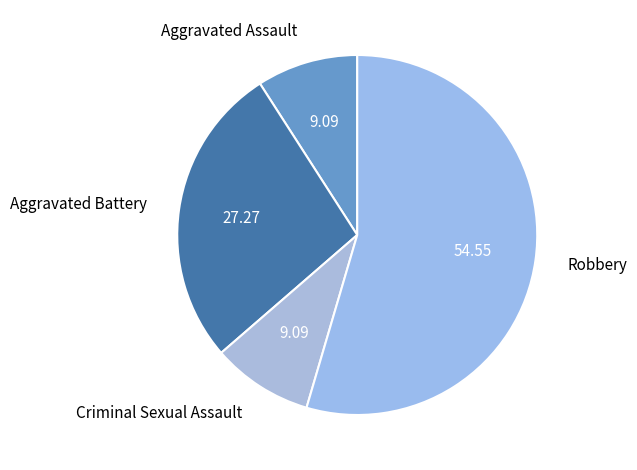

What is the ratio of the value at Criminal Sexual Assault to the value at Aggravated Battery?

0.3